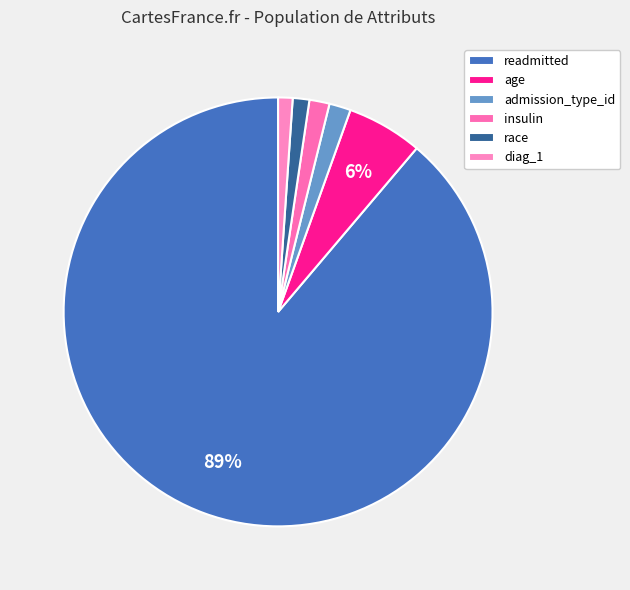

Count the number of slices in the pie.

6